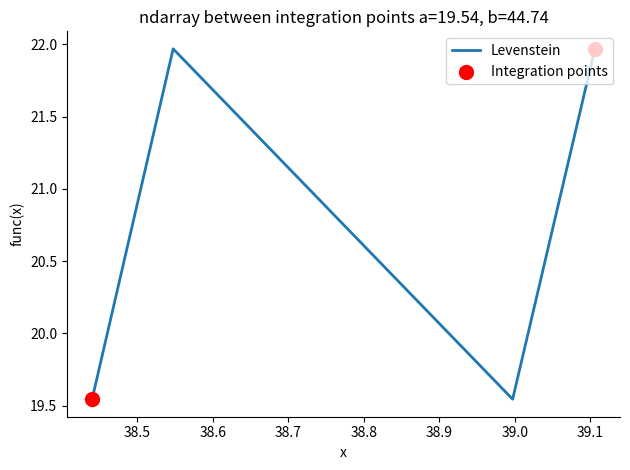

How many interior local peaks (higher than both neighbors) does the data have?

1